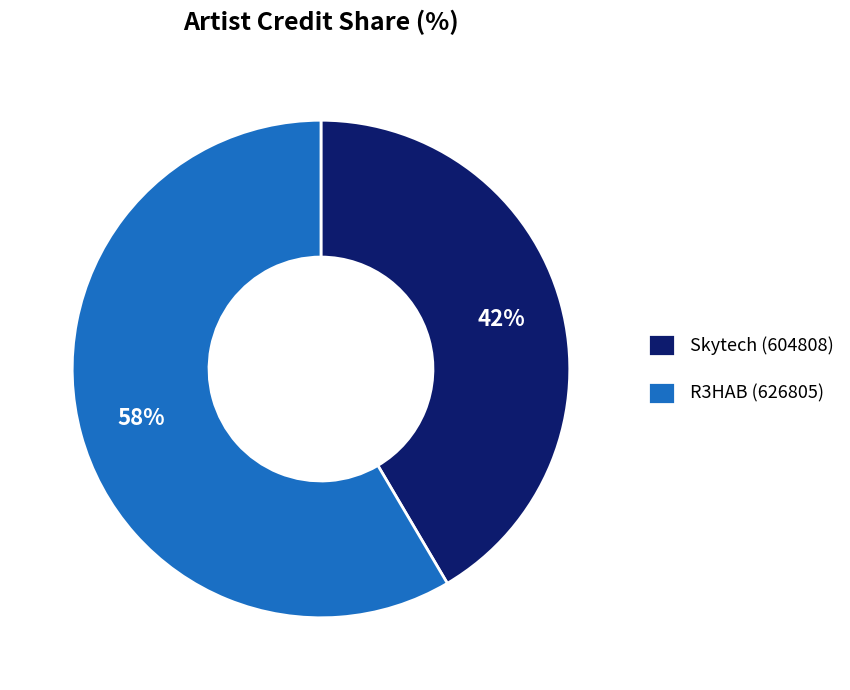

How many slices are in this pie chart?

2